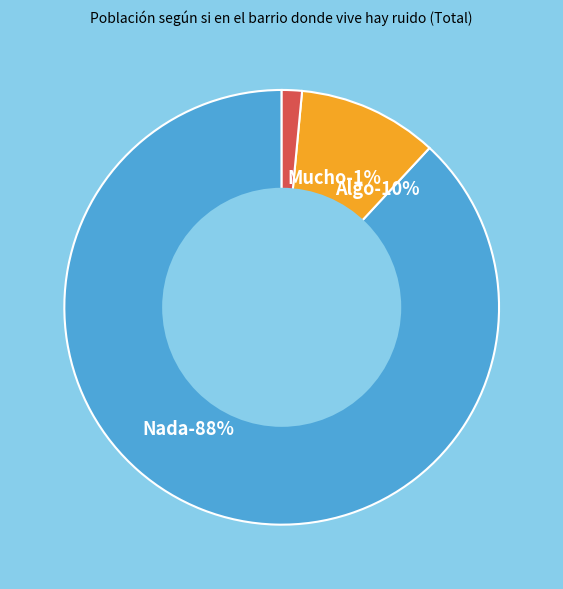

To the nearest percent, what portion does Mucho represent?

1%